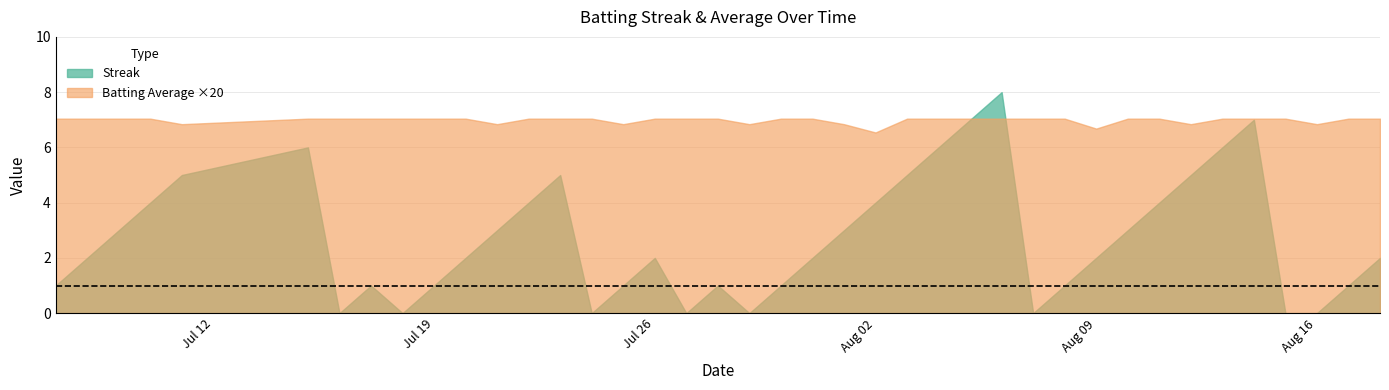

Which series has the widest spread of values?

Streak